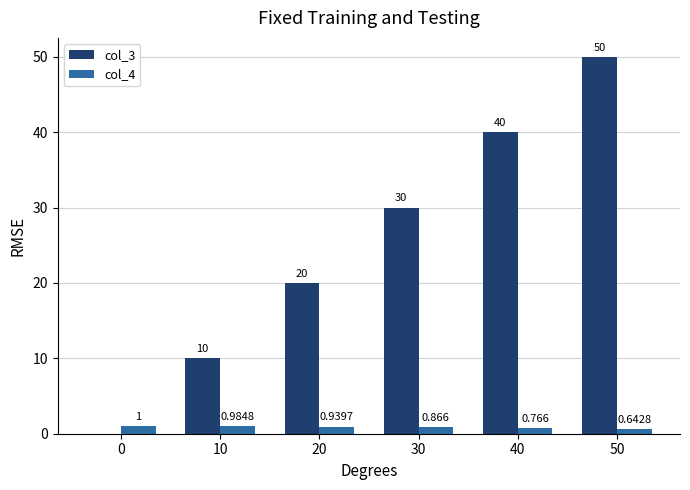

What are all the series names shown in the legend?

col_3, col_4